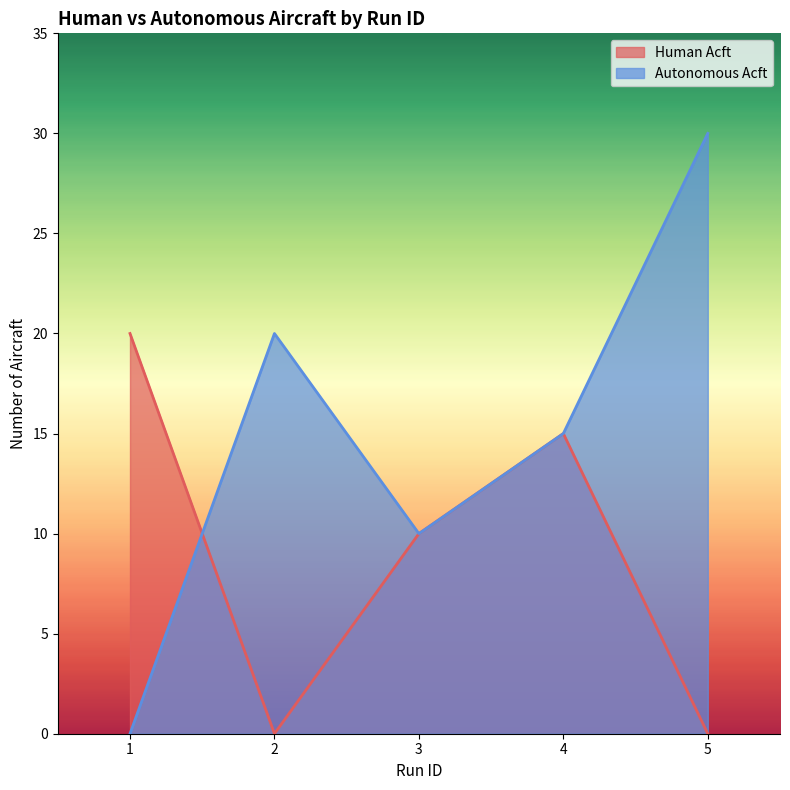

Reading right to left, transcribe all the data shown in this chart.

Human Acft: 0	15	10	0	20
Autonomous Acft: 30	15	10	20	0